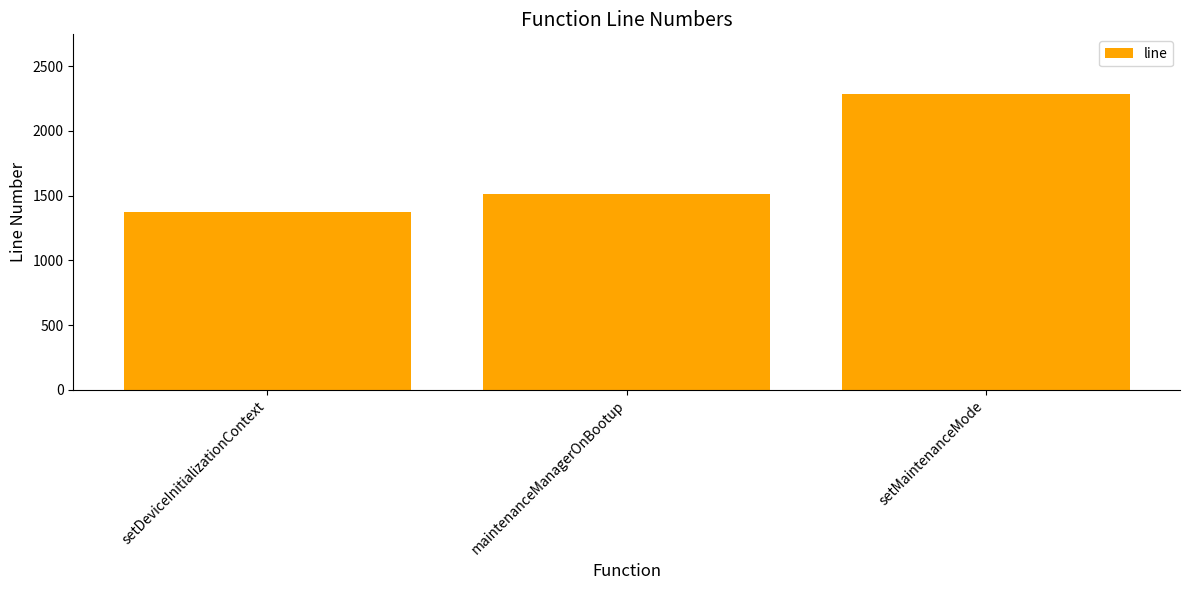

Reading right to left, extract all data points from this chart.

setMaintenanceMode=2288	maintenanceManagerOnBootup=1515	setDeviceInitializationContext=1376